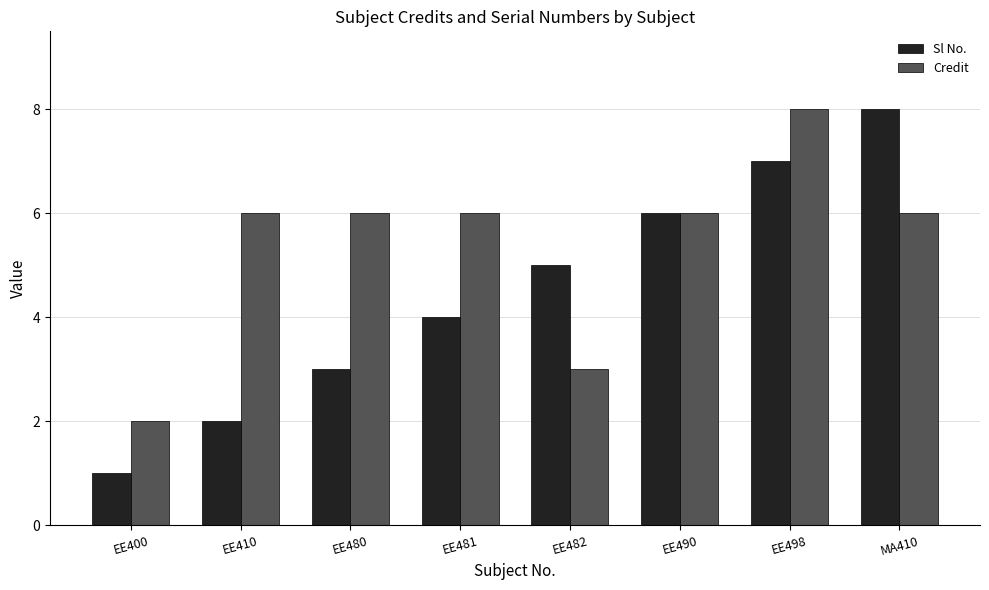

Read the Sl No. value at EE480.

3